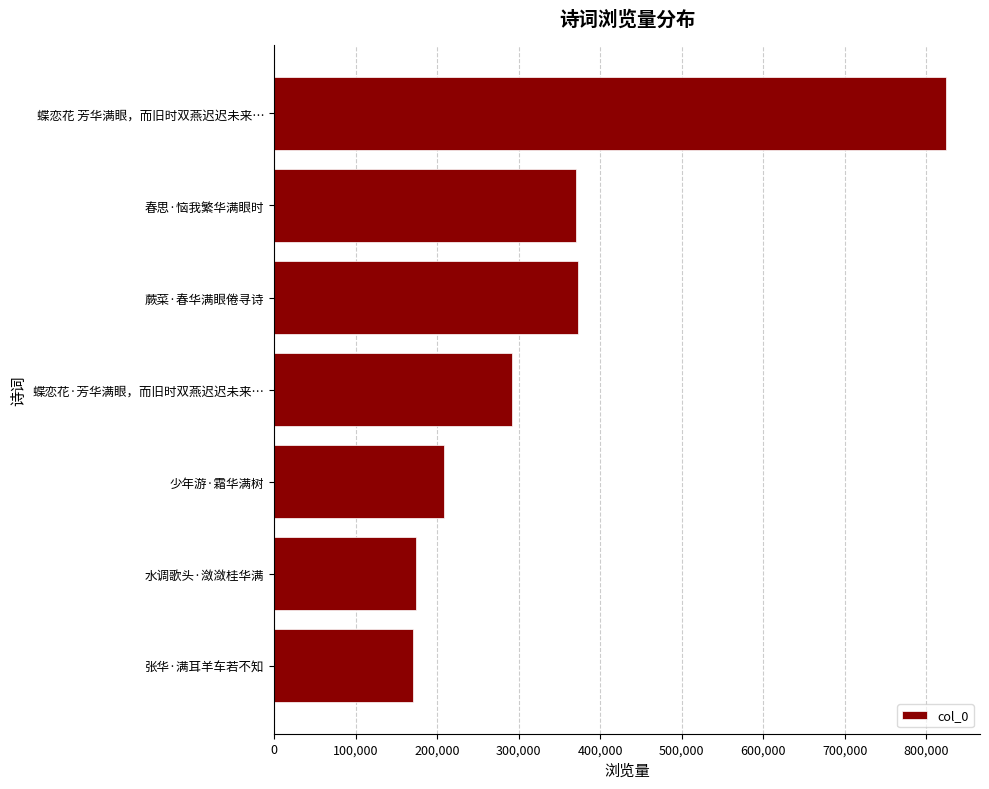

How many bars are there in total?

7